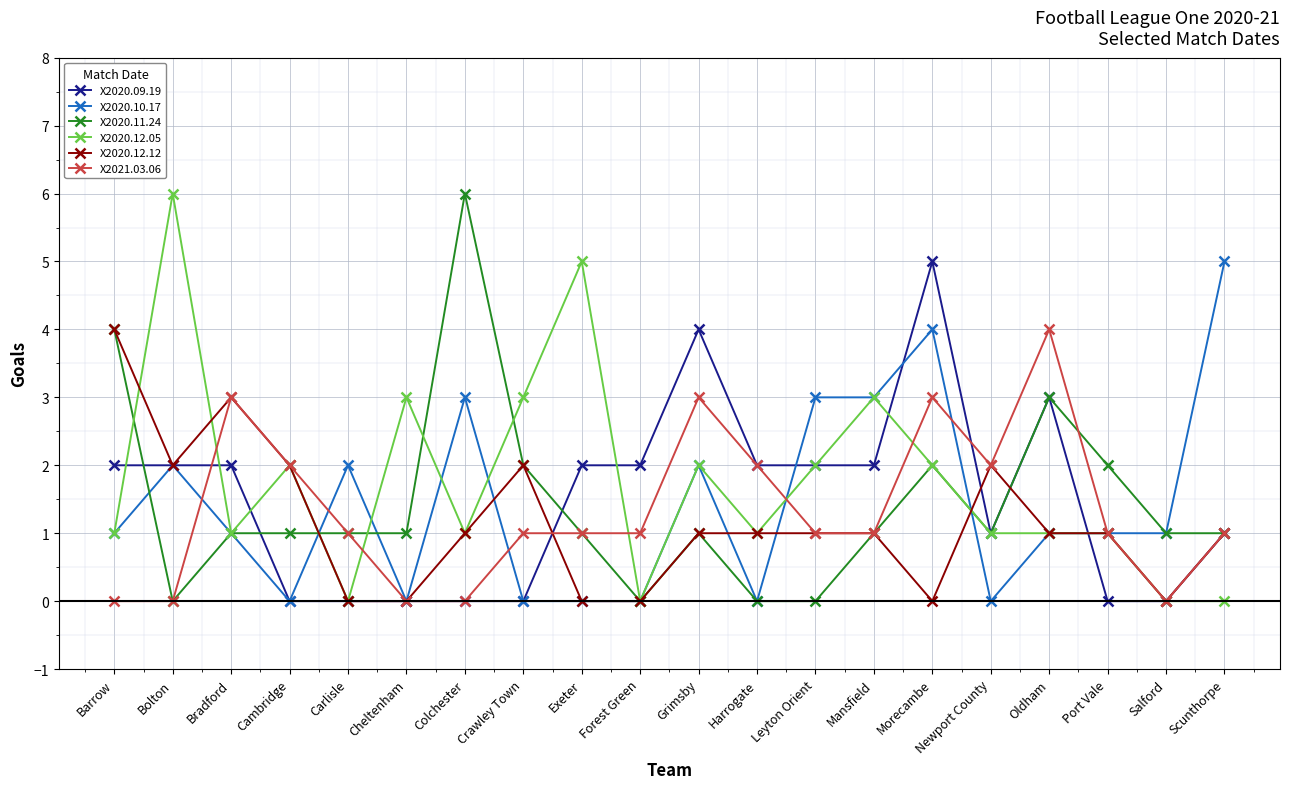

What is the value of the X2020.11.24 point at the 6th from the left?

1